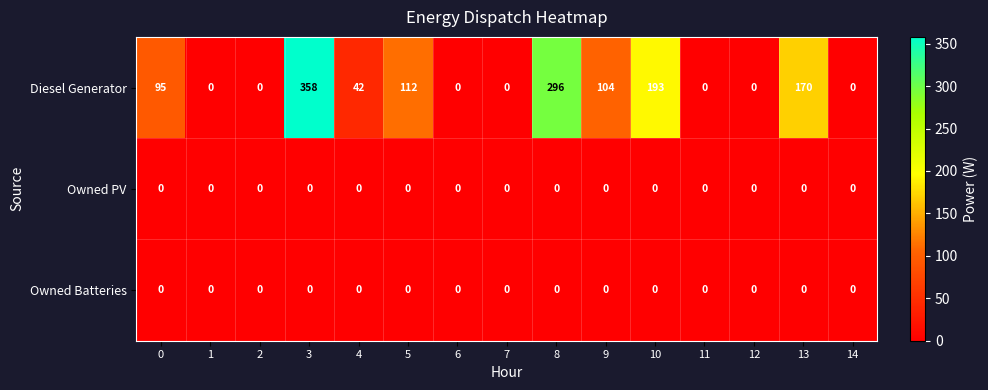

True or false: Diesel Generator has a value of 295 at 13.

False